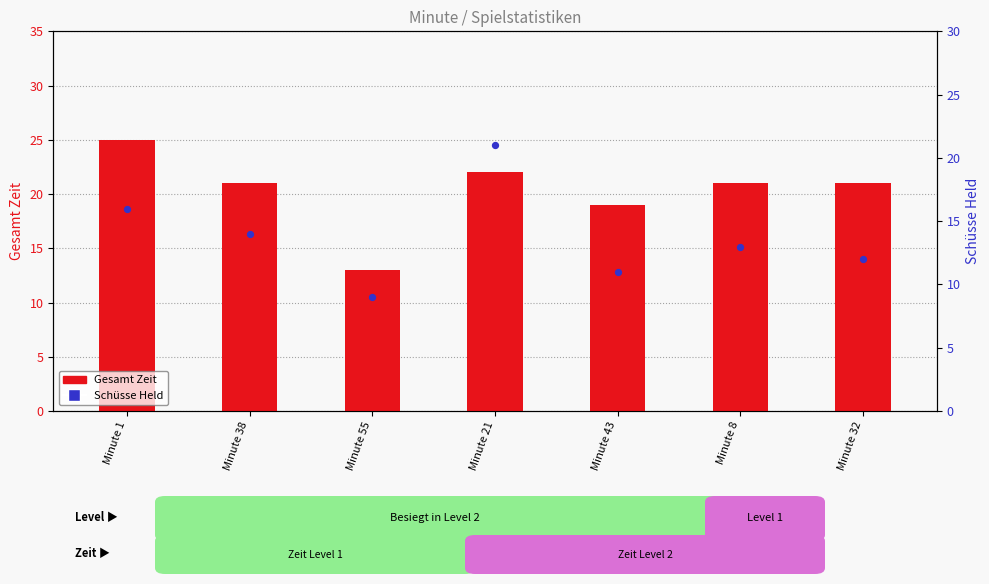

Which series has the largest total across all categories?

Gesamt Zeit